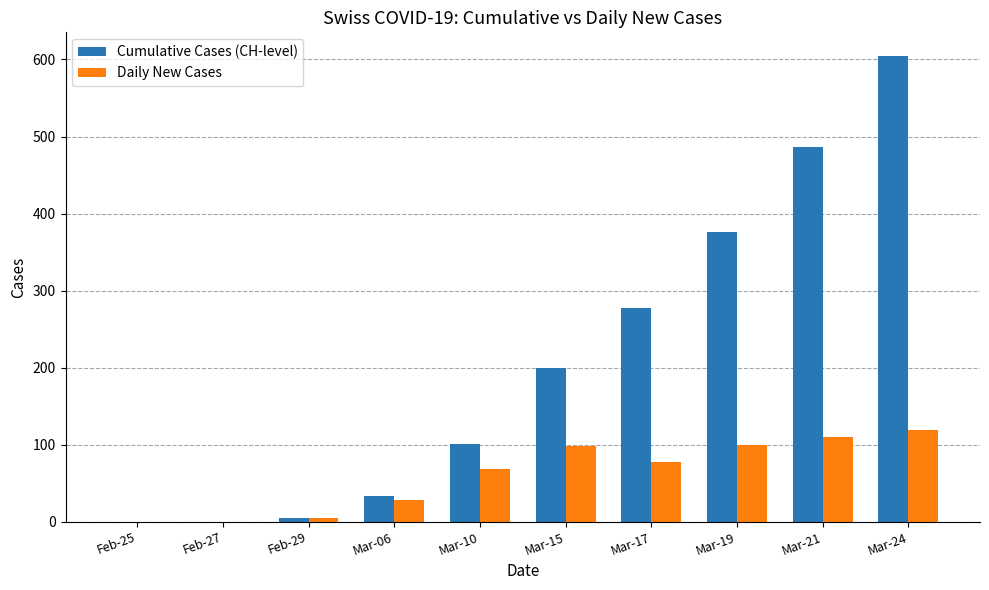

How many distinct data groups are displayed?

2